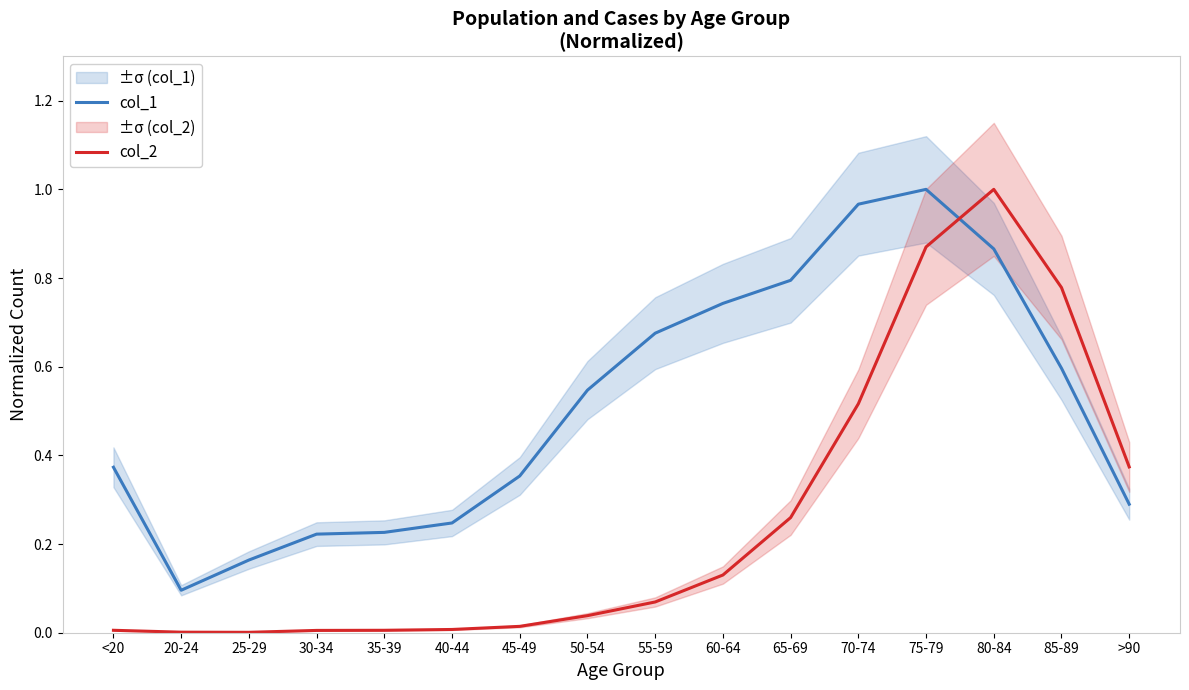

What is the sum of the col_1 values at 85-89 and 60-64?

1.3